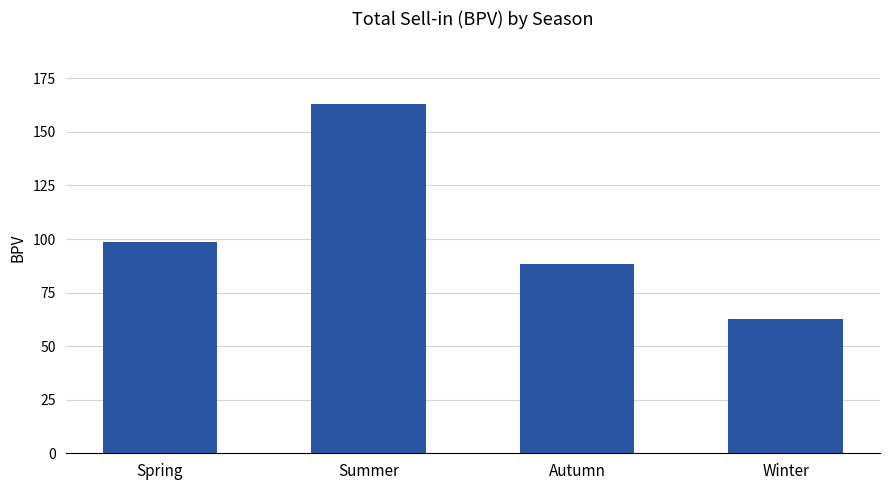

At which label is the value closest to 112?

Spring